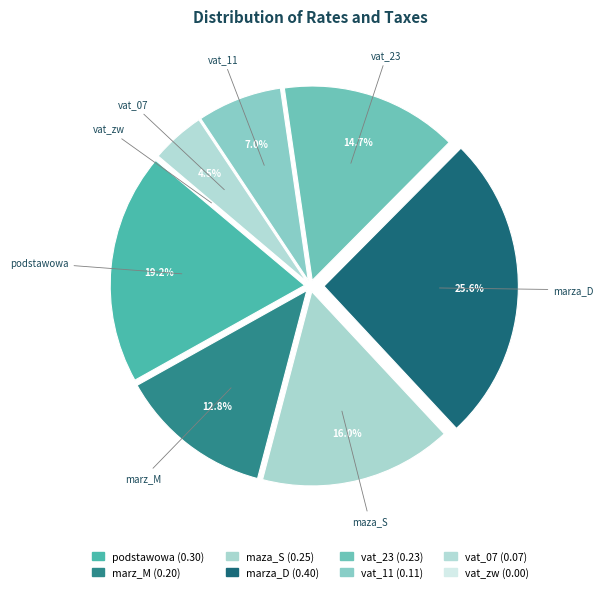

Which slice is the largest?

marza_D